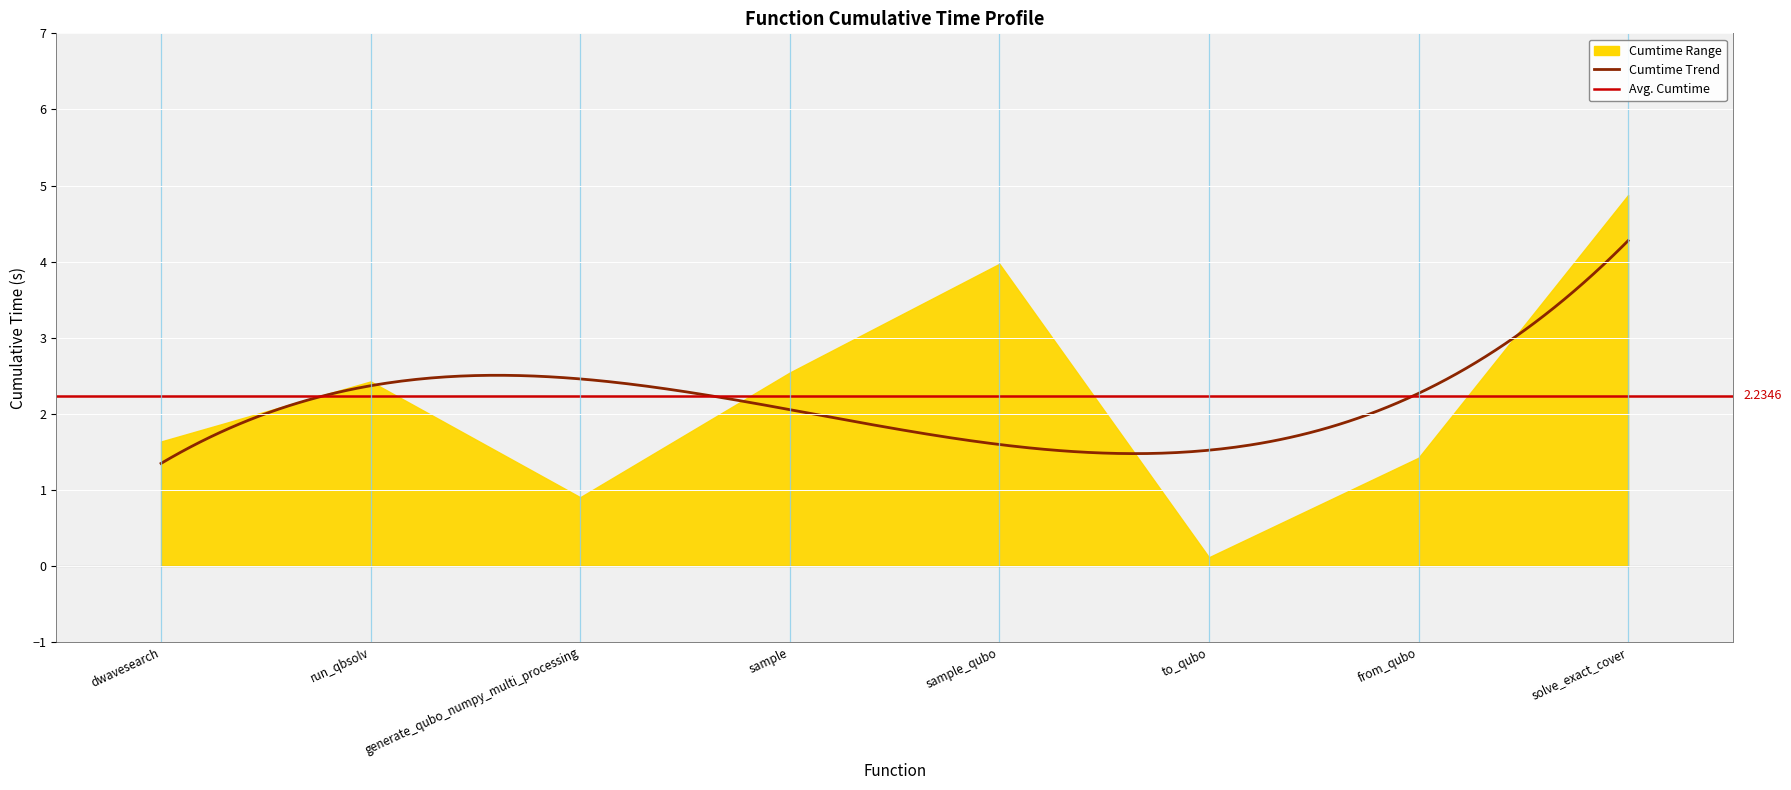

What position from the right is to_qubo?

3